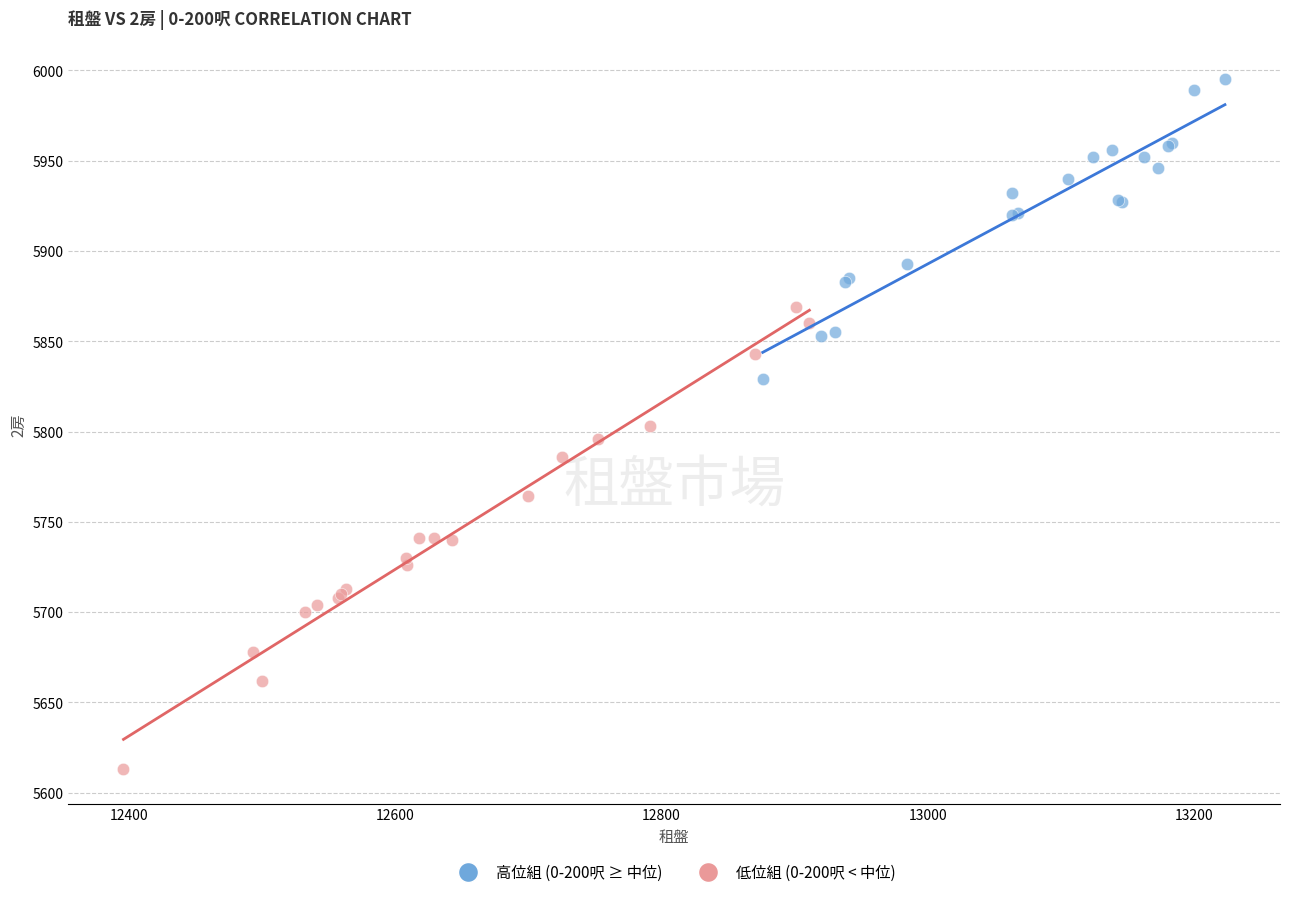

Which series has the largest Y range (max minus min)?

低位組 (0-200呎 < 中位)